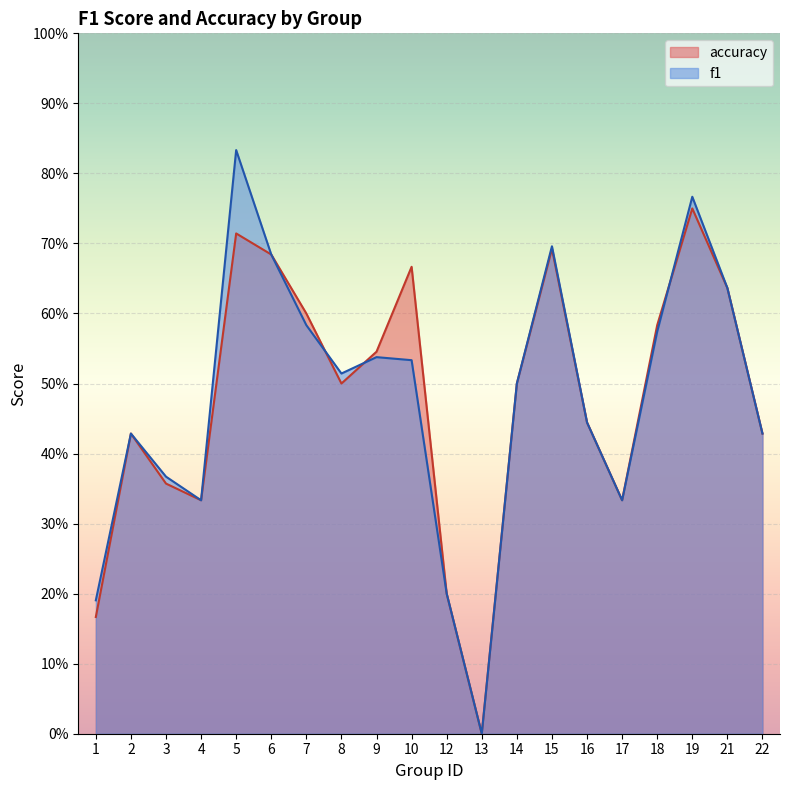

What is the value of the f1 point at the 14th from the left?

0.7